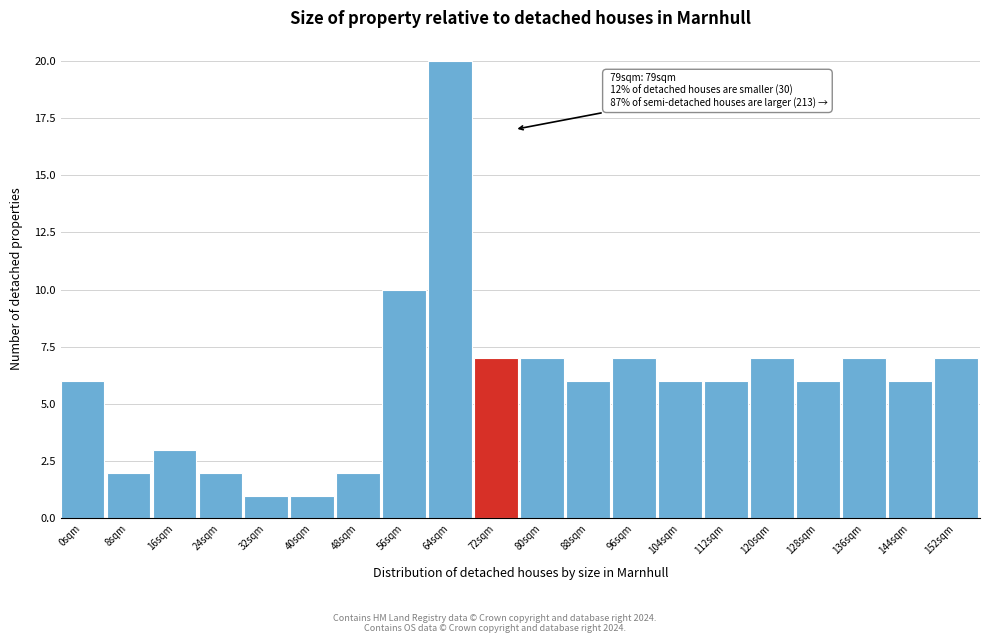

Reading left to right, transcribe all the data shown in this chart.

0sqm=6	8sqm=2	16sqm=3	24sqm=2	32sqm=1	40sqm=1	48sqm=2	56sqm=10	64sqm=20	72sqm=7	80sqm=7	88sqm=6	96sqm=7	104sqm=6	112sqm=6	120sqm=7	128sqm=6	136sqm=7	144sqm=6	152sqm=7